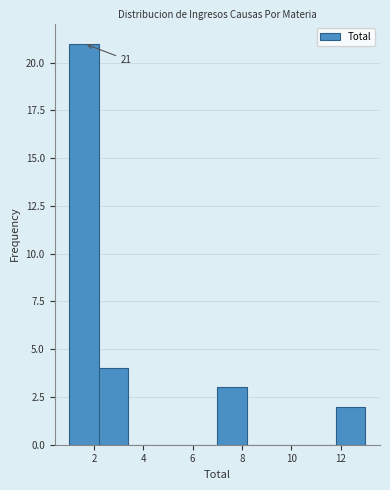

Which range on the x-axis has the tallest bar?

1.0 to 2.2